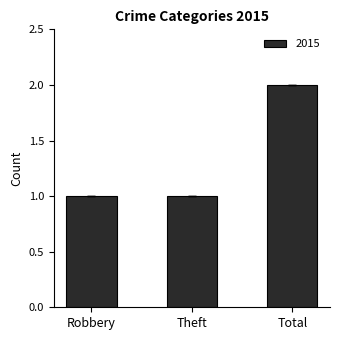

What is the average value?

1